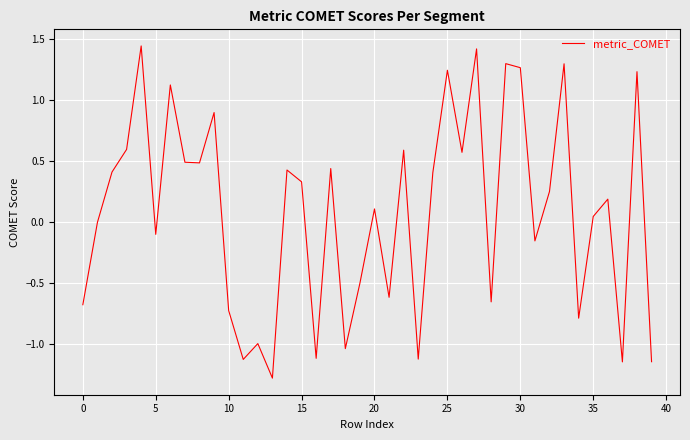

Does the chart have visible grid lines?

Yes